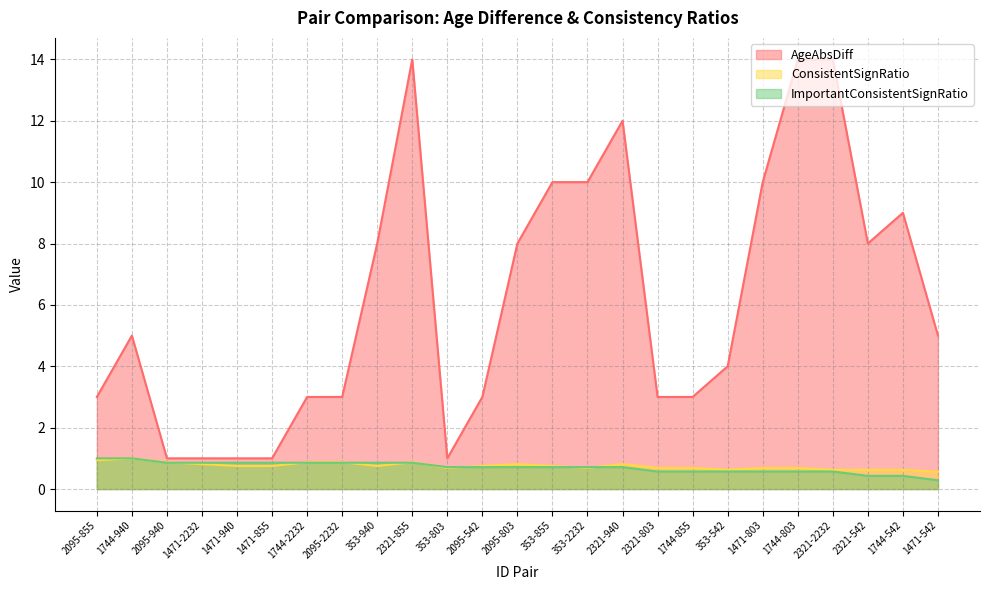

True or false: ConsistentSignRatio and AgeAbsDiff cross at least once.

False